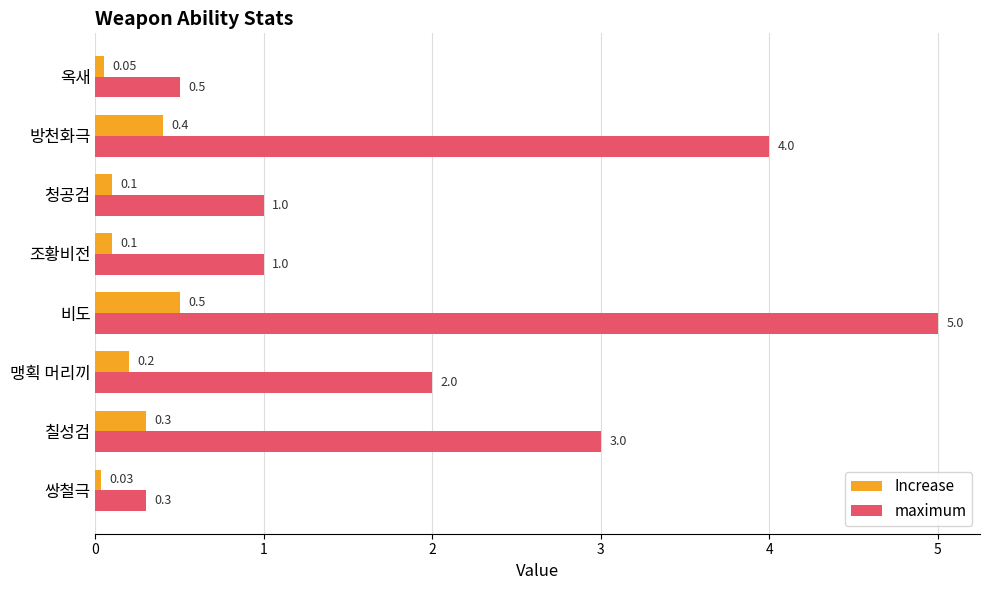

What are all the series names shown in the legend?

Increase, maximum